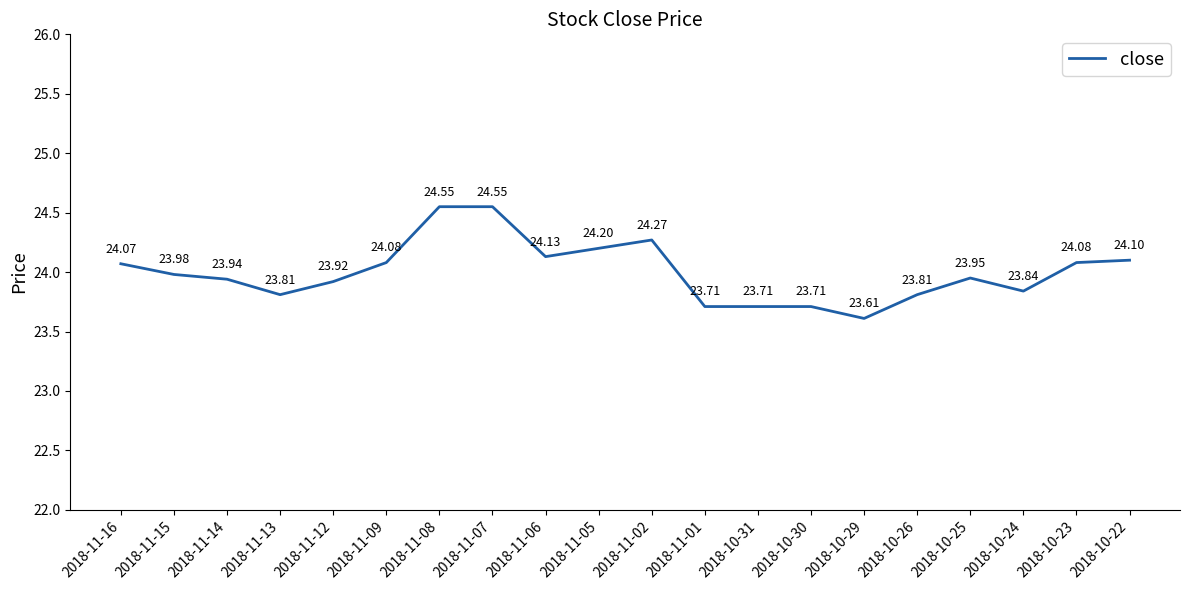

What is the difference between the maximum and minimum values?

0.9